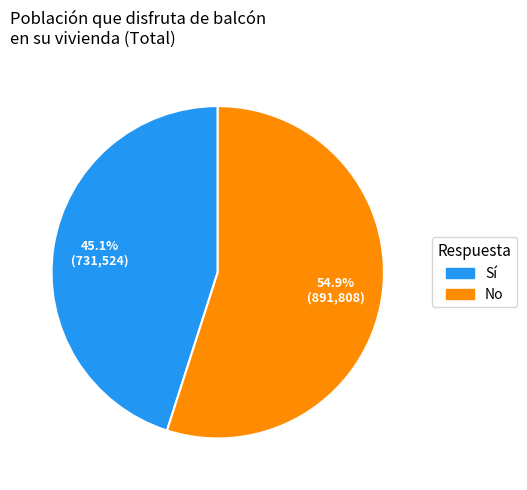

Is there a majority slice in this chart?

Yes